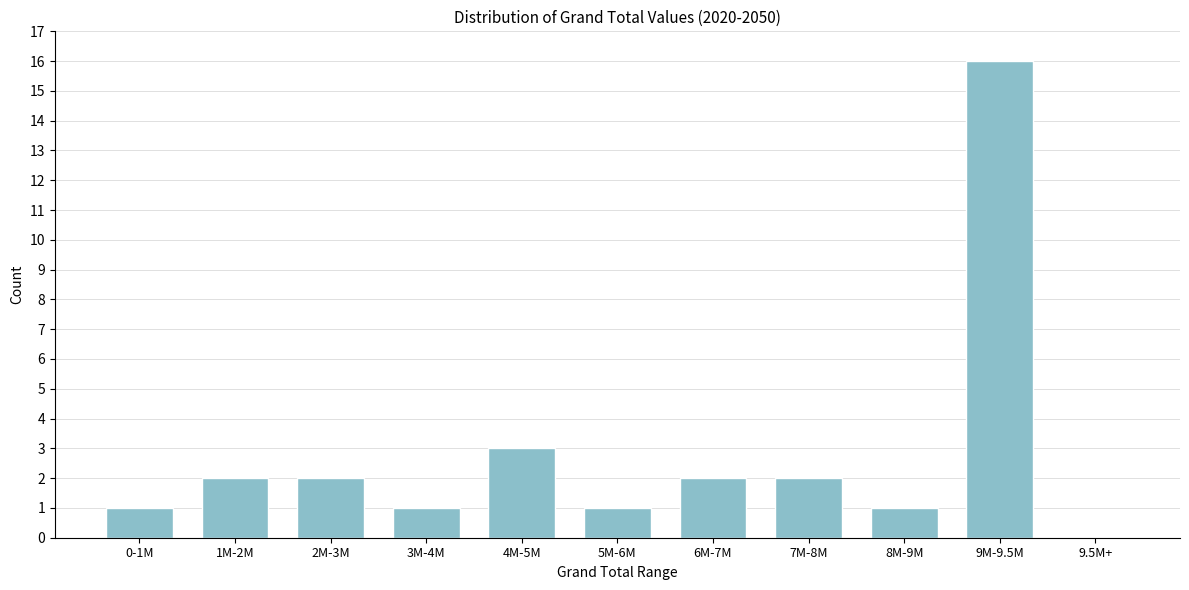

Reading left to right, list all the values displayed in this chart.

0-1M=1	1M-2M=2	2M-3M=2	3M-4M=1	4M-5M=3	5M-6M=1	6M-7M=2	7M-8M=2	8M-9M=1	9M-9.5M=16	9.5M+=0